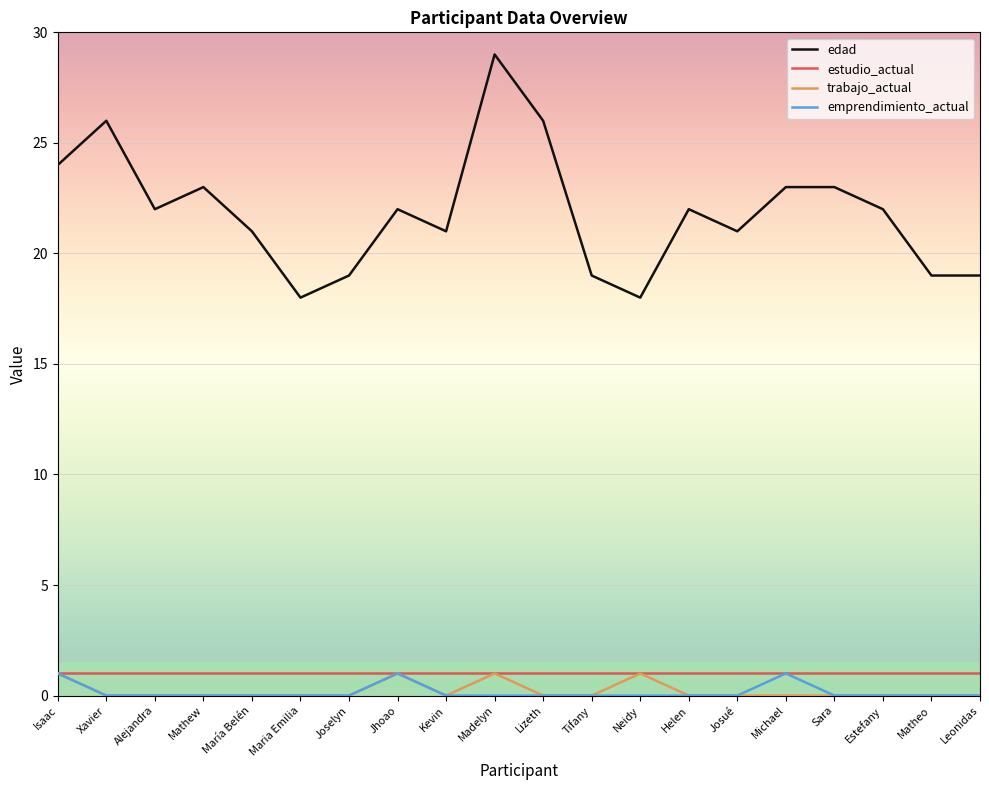

What is the difference between the highest and lowest values at Neidy?

18